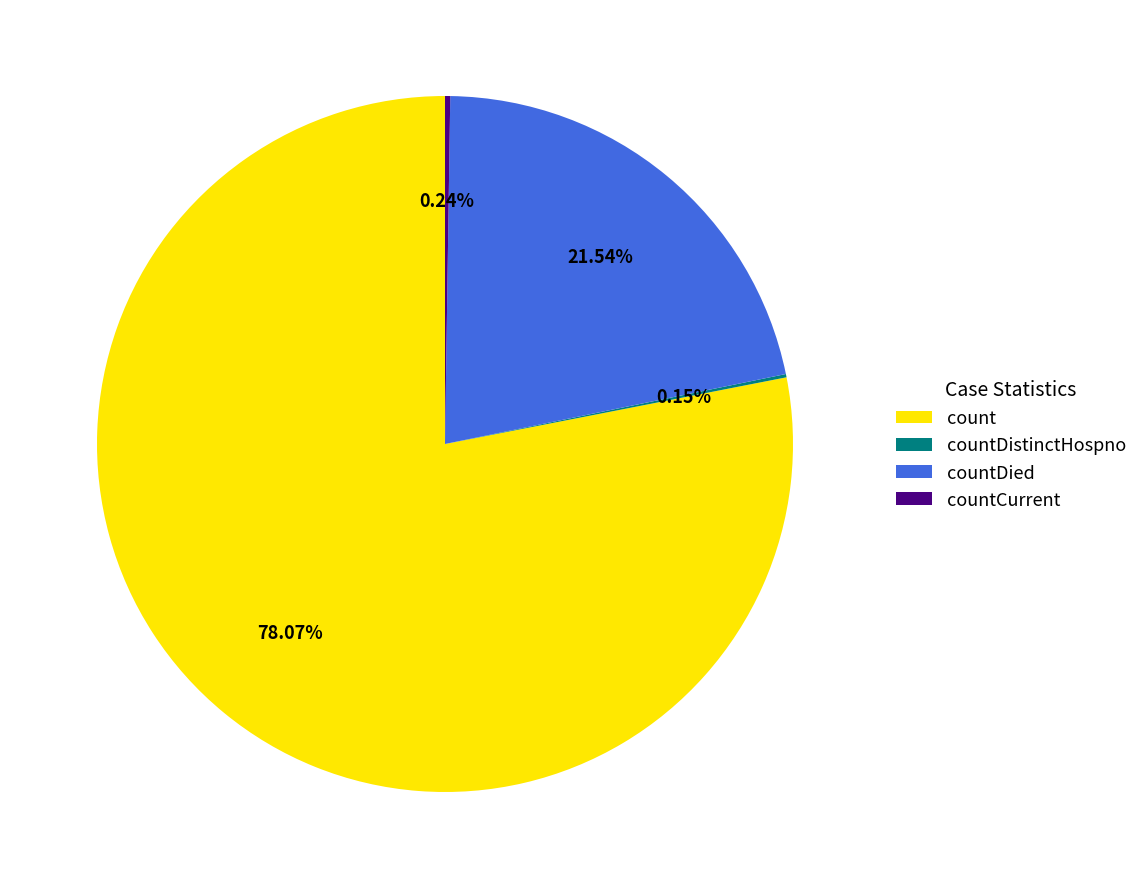

Which category has the biggest portion of the pie?

count